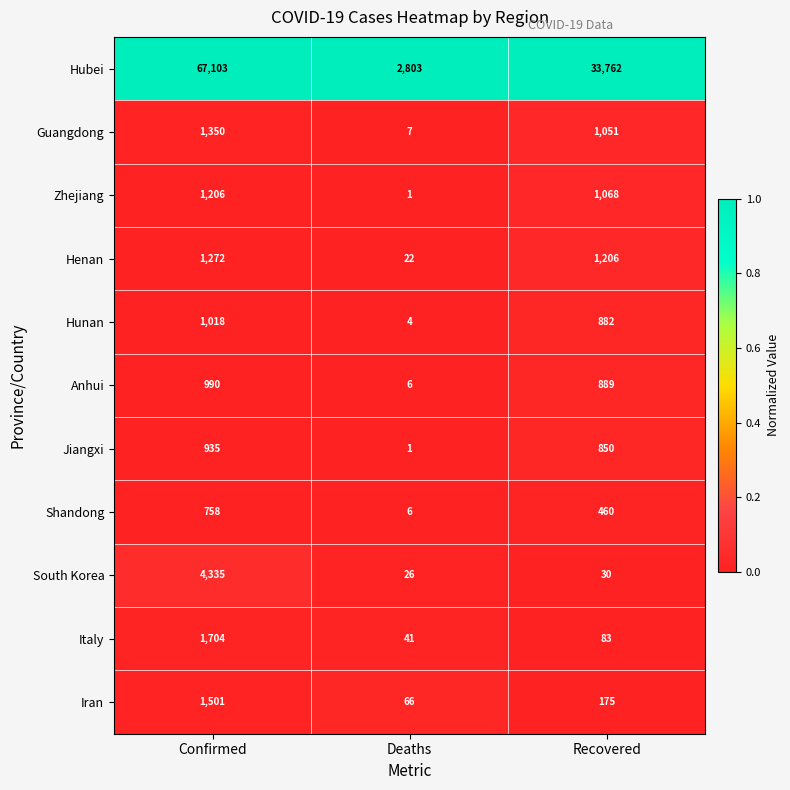

What is the maximum value shown in the chart?

67103